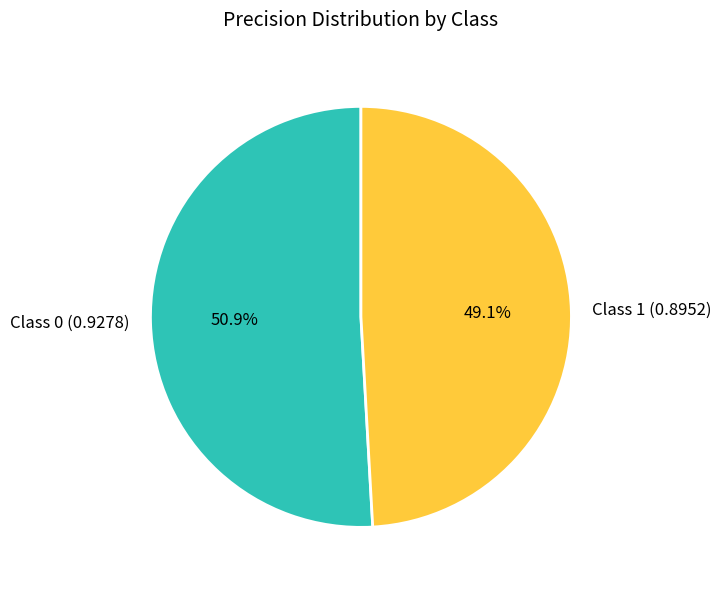

Is there a majority slice in this chart?

Yes